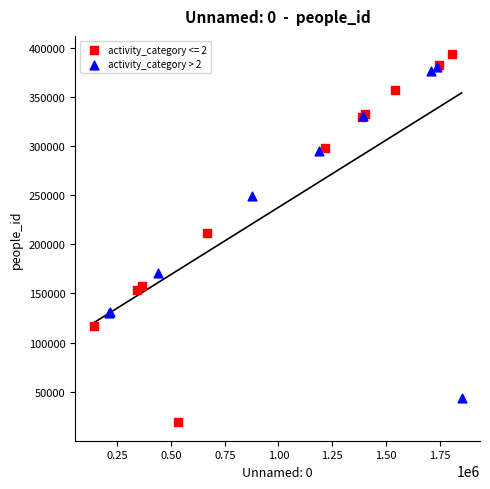

Which series reaches the minimum Y coordinate?

activity_category <= 2